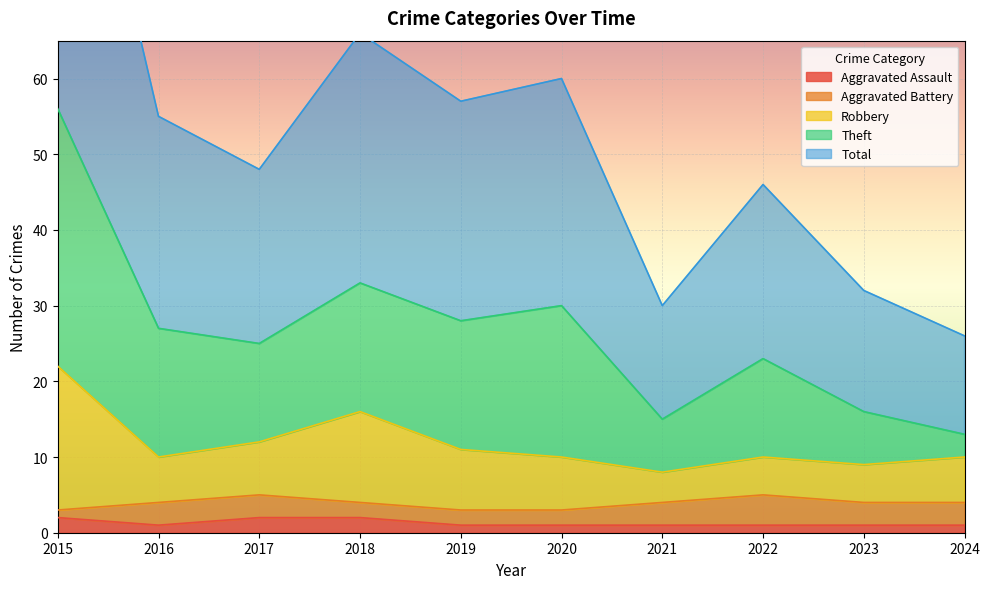

What is the value of the Robbery point at the 6th from the left?

10